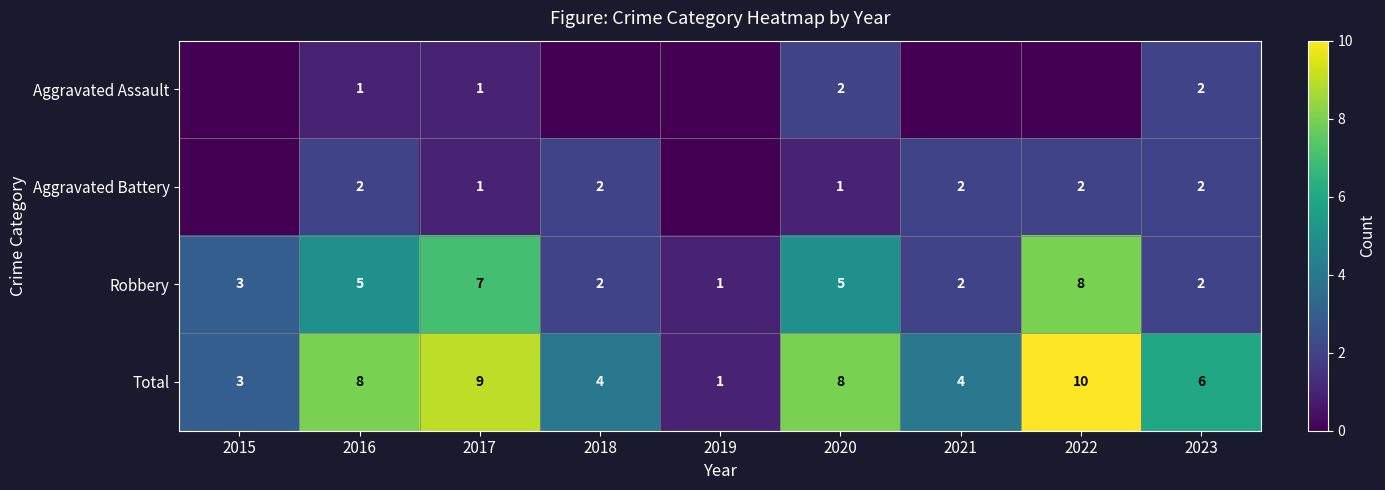

What is the difference between the maximum and second lowest values in the Total series?

7